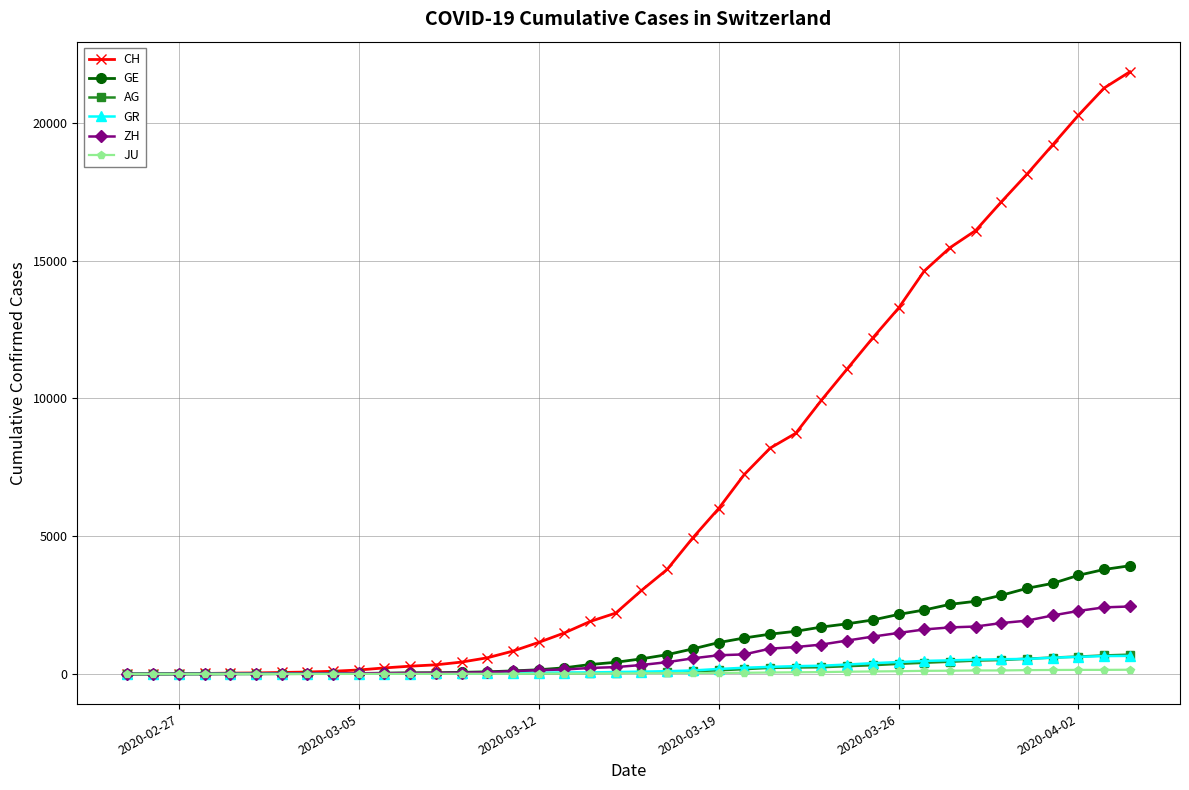

Which series has the largest range (max minus min)?

CH